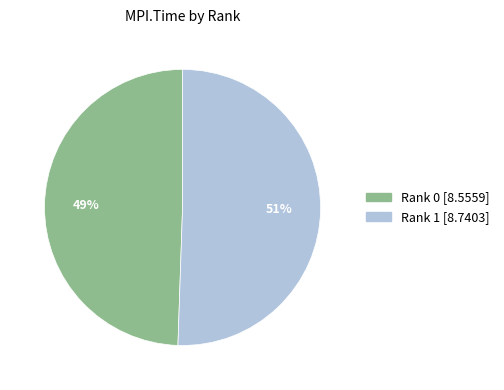

Is there any slice that represents more than half of the pie?

Yes